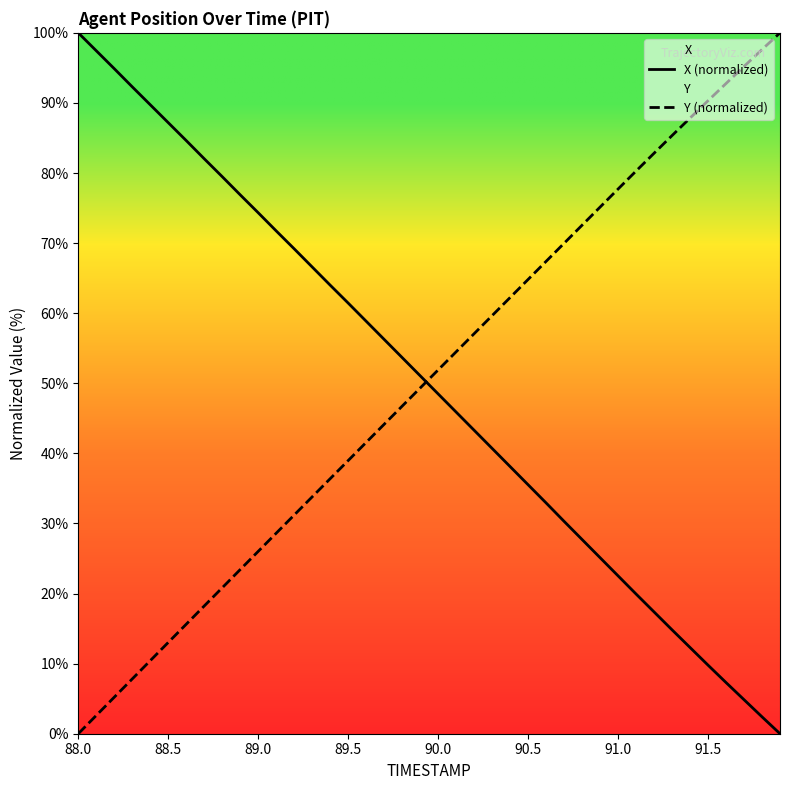

Which series ends up on top after the final intersection of X (normalized) and Y (normalized)?

Y (normalized)